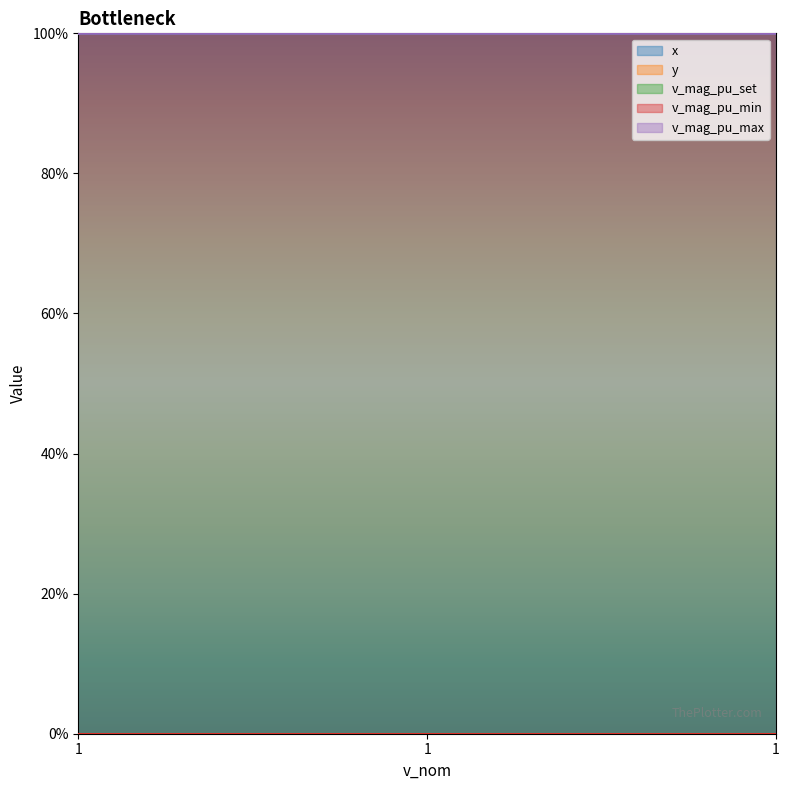

At which category is the sum across all series the highest?

1